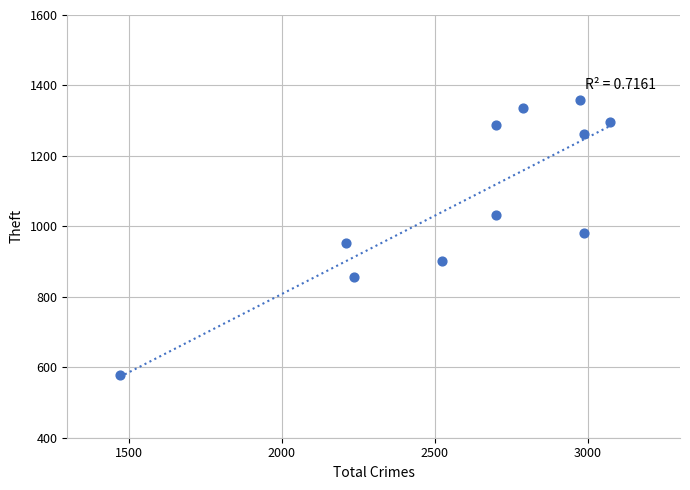

What is the range of X values (max minus min)?

1599